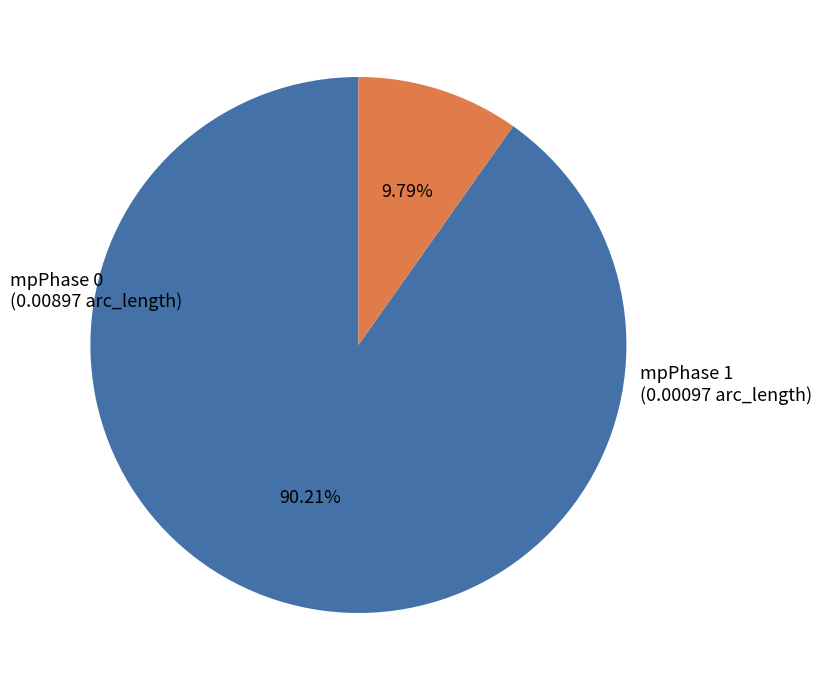

Does any single category account for the majority?

Yes